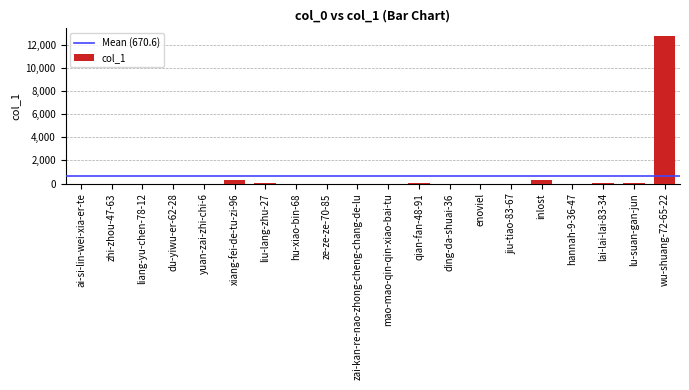

Is it true that the value at zhi-zhou-47-63 is 0?

True